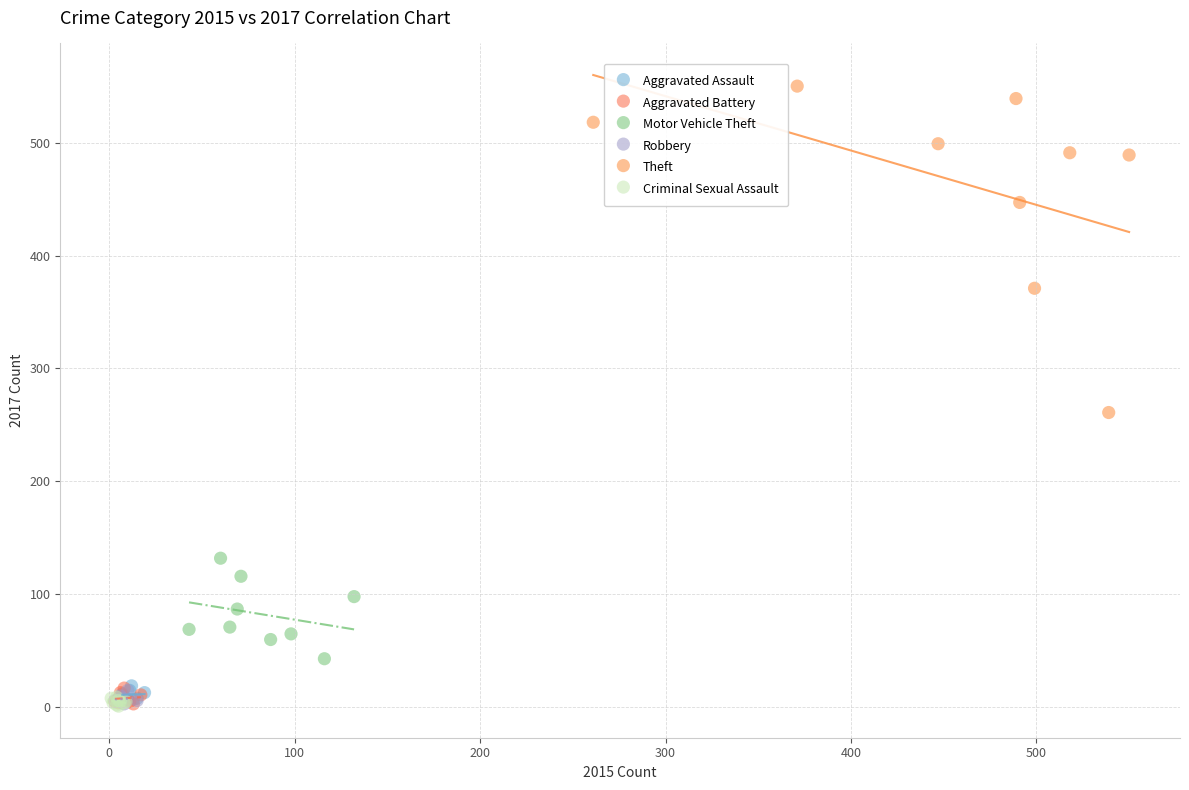

What are all the series names shown in the legend?

Aggravated Assault, Aggravated Battery, Motor Vehicle Theft, Robbery, Theft, Criminal Sexual Assault